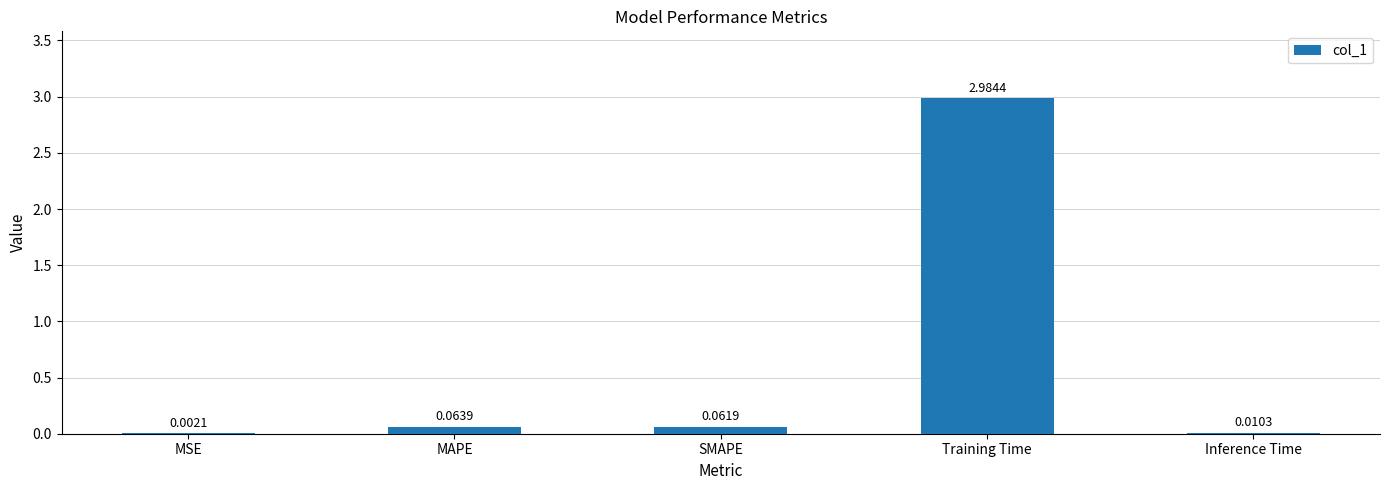

At which label is the value closest to 1?

MAPE